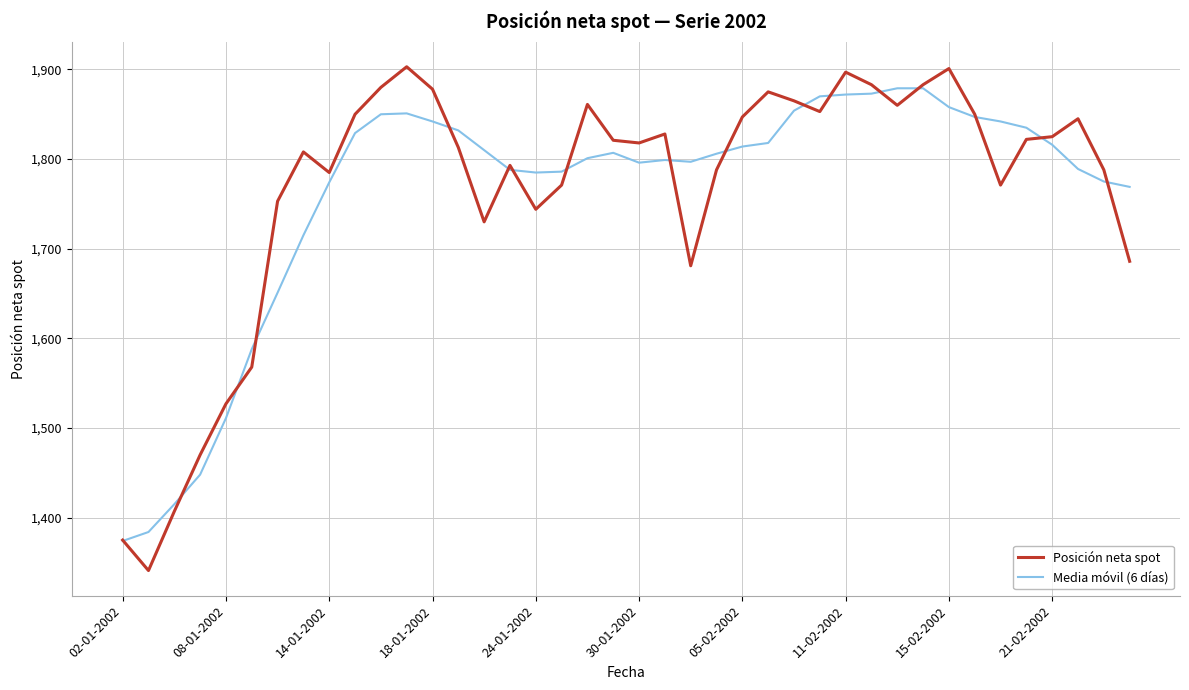

Which series has the largest range (max minus min)?

Posición neta spot